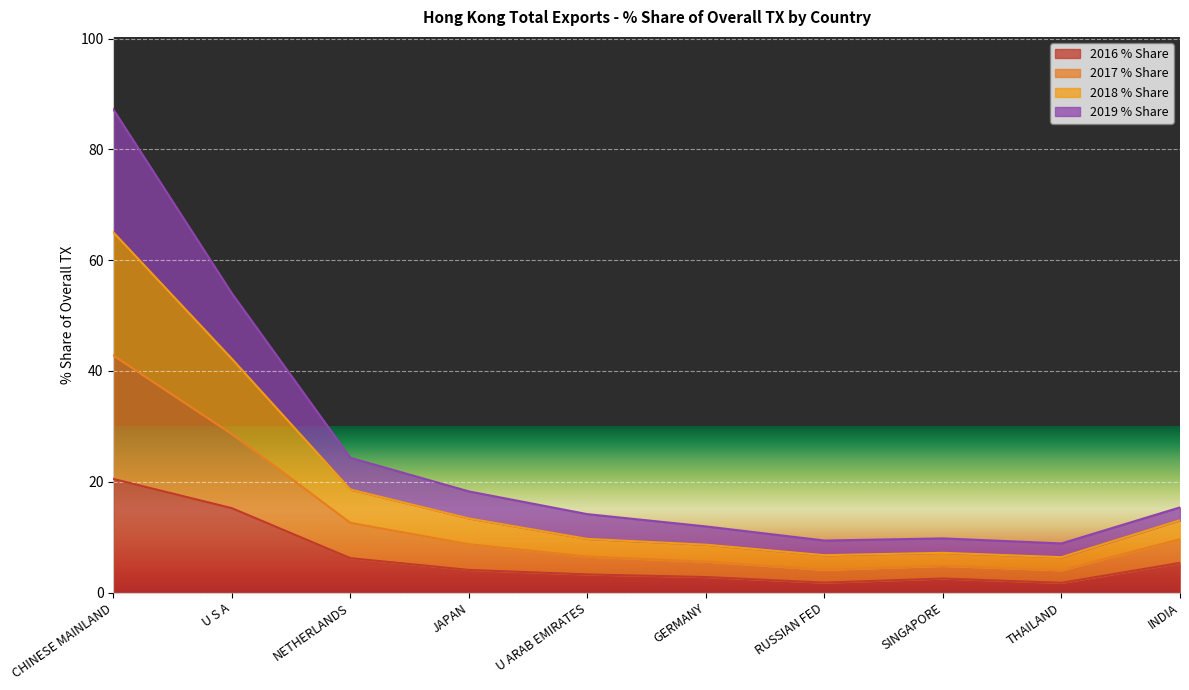

How many lines are shown in the chart?

4